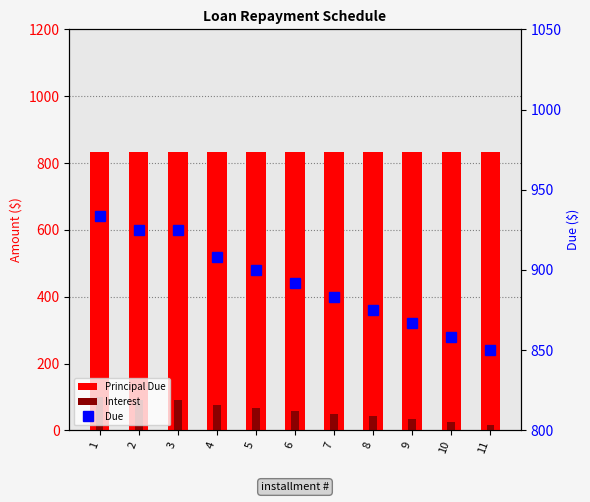

Which series has the largest total across all categories?

Due